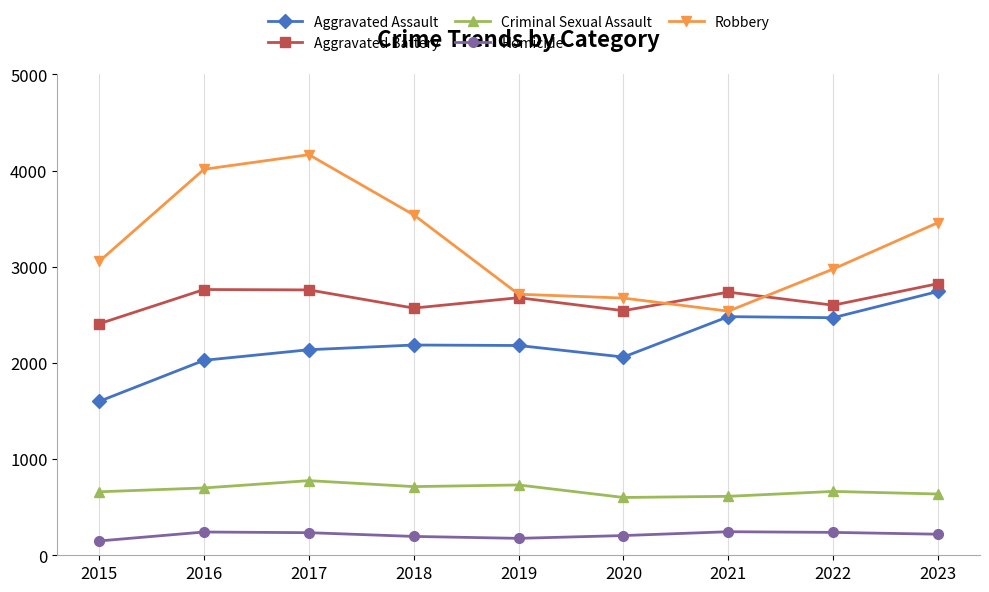

What is the sum of all Homicide values?

1905